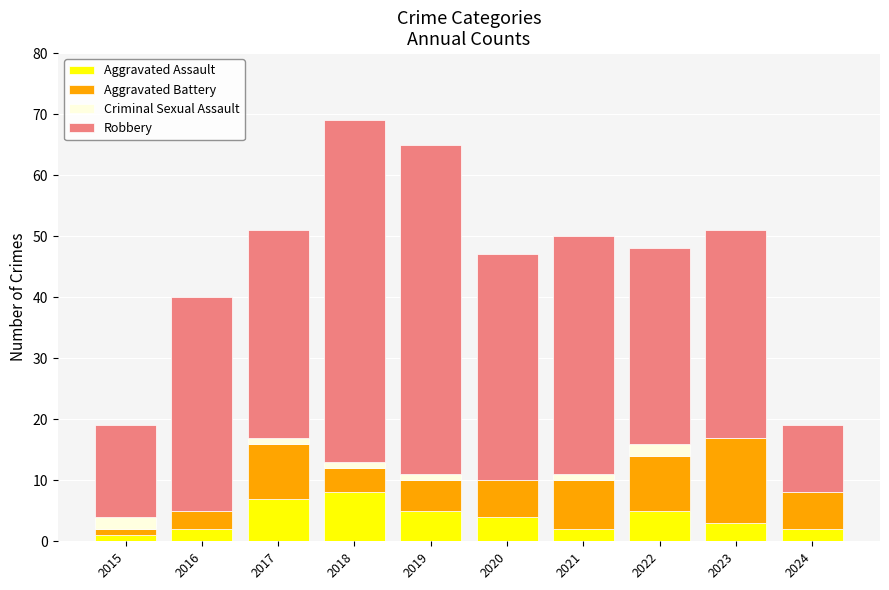

What is the sum of all Aggravated Assault values?

39